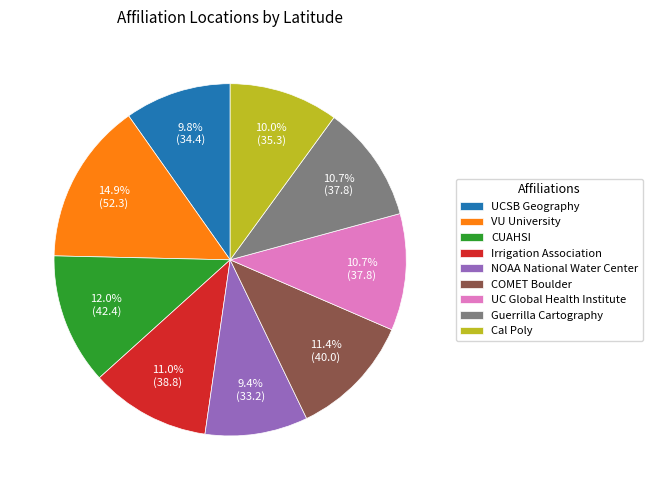

Between CUAHSI and COMET Boulder, which is larger?

CUAHSI